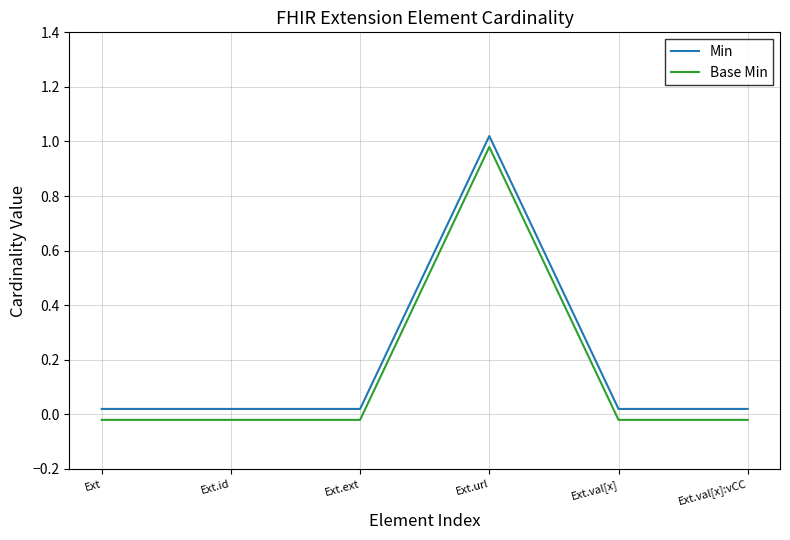

True or false: Base Min and Min intersect in this chart.

False